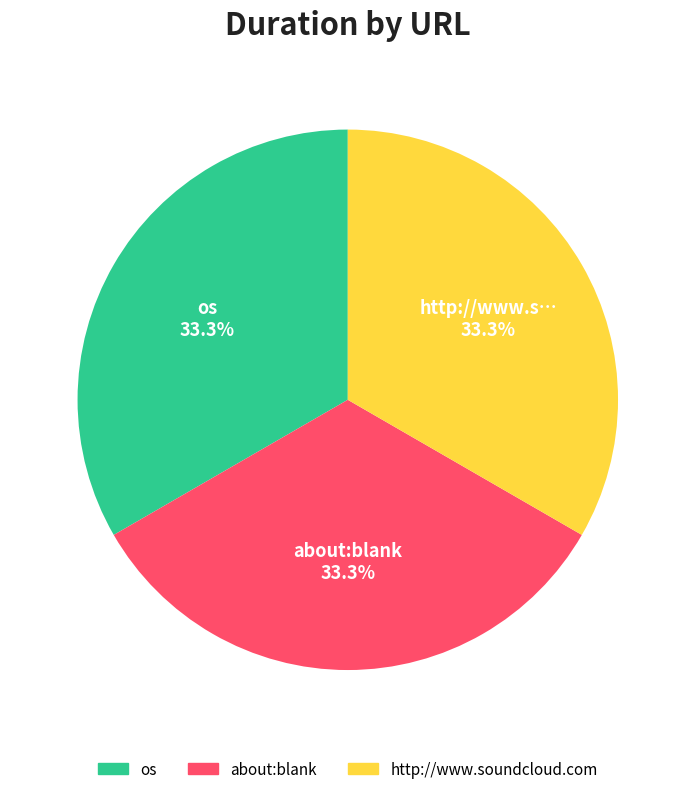

Count the number of slices in the pie.

3